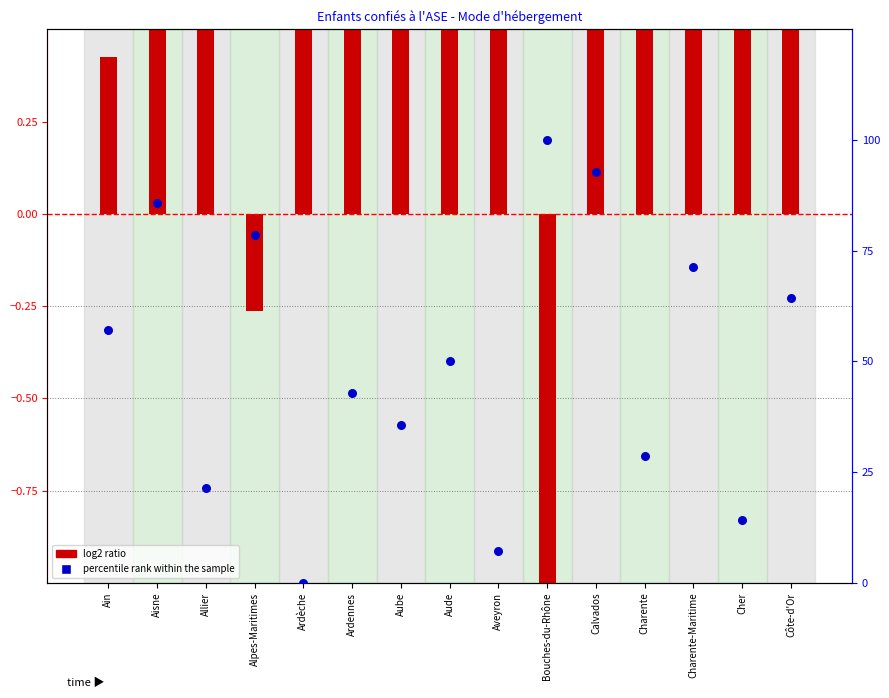

Which series contains the highest Y value?

percentile rank within the sample